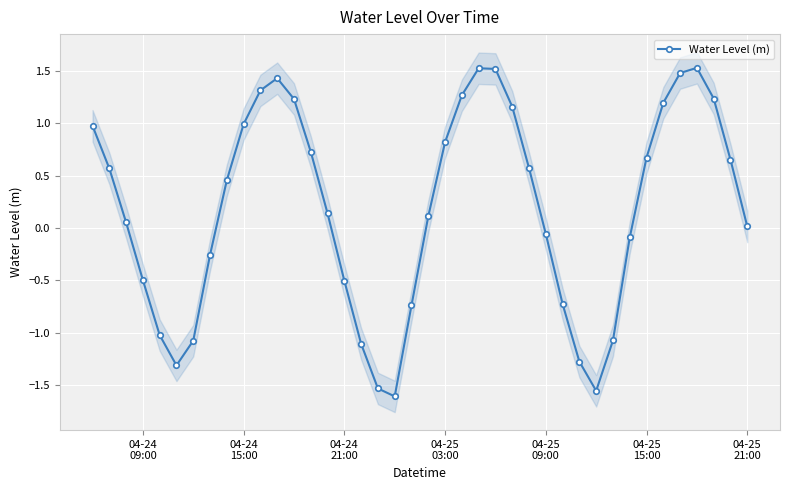

How many interior local valleys (lower than both neighbors) does the data have?

3